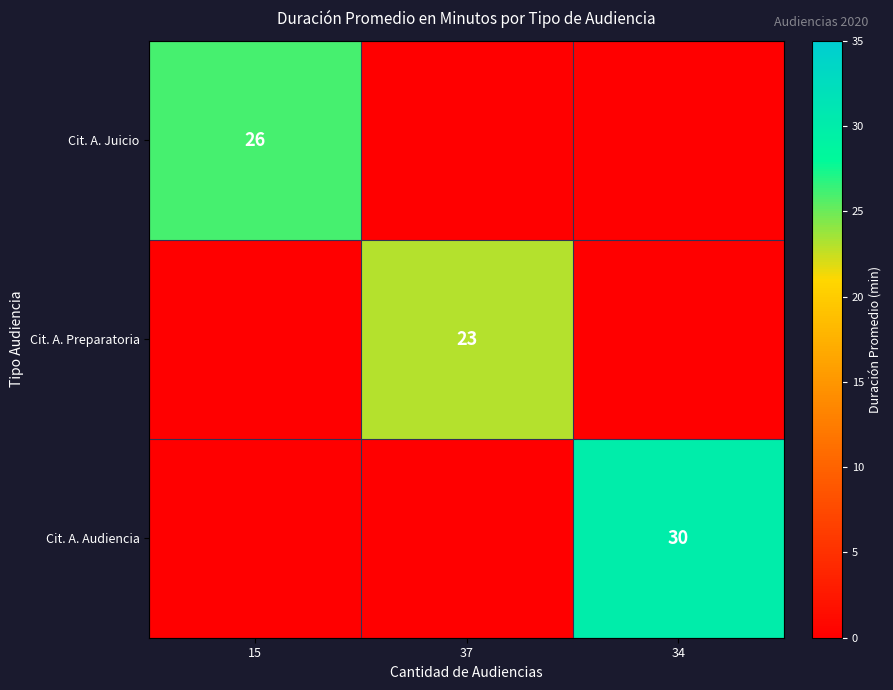

How many positive values does the Cit. A. Audiencia series have?

1